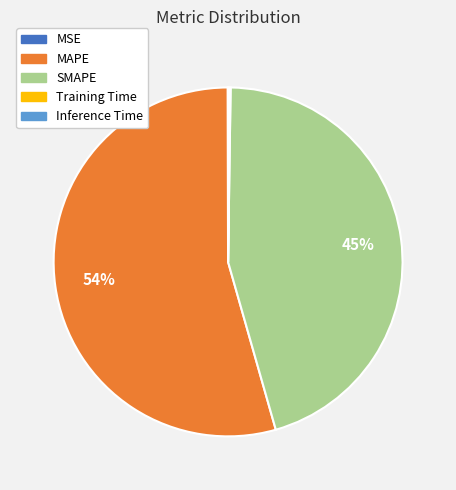

To the nearest percent, what is the average slice percentage?

20%